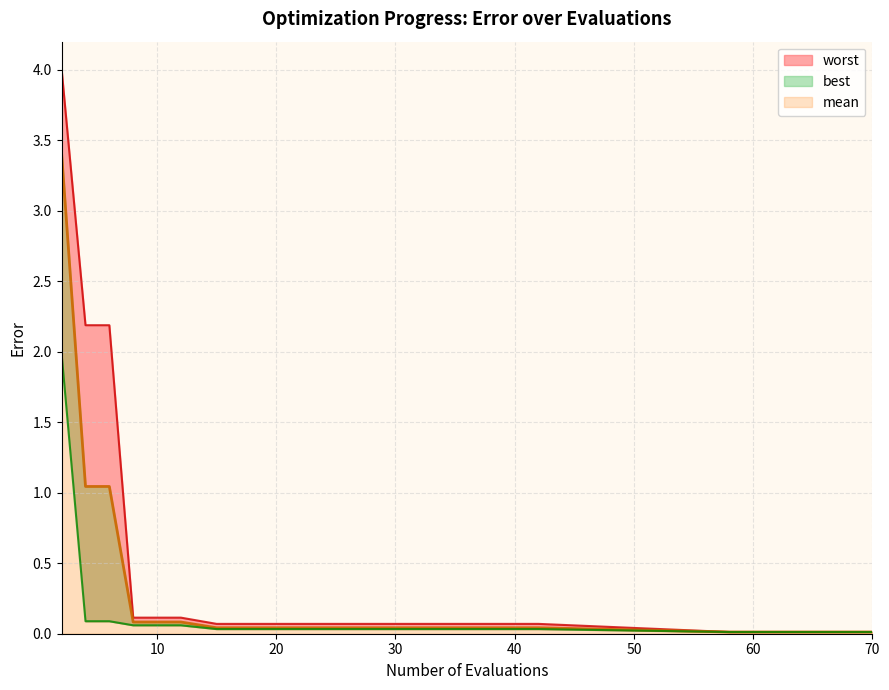

Reading right to left, list all the values displayed in this chart.

mean: 70=0.0	67=0.0	63=0.0	60=0.0	58=0.0	42=0.0	38=0.0	34=0.0	30=0.0	26=0.0	22=0.0	20=0.0	17=0.0	15=0.0	12=0.1	10=0.1	8=0.1	6=1.0	4=1.0	2=3.4
best: 70=0.0	67=0.0	63=0.0	60=0.0	58=0.0	42=0.0	38=0.0	34=0.0	30=0.0	26=0.0	22=0.0	20=0.0	17=0.0	15=0.0	12=0.1	10=0.1	8=0.1	6=0.1	4=0.1	2=2.0
worst: 70=0.0	67=0.0	63=0.0	60=0.0	58=0.0	42=0.1	38=0.1	34=0.1	30=0.1	26=0.1	22=0.1	20=0.1	17=0.1	15=0.1	12=0.1	10=0.1	8=0.1	6=2.2	4=2.2	2=4.0